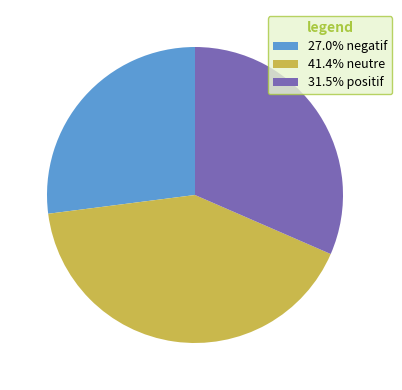

Does 31.5% positif account for over 50% of the chart?

No